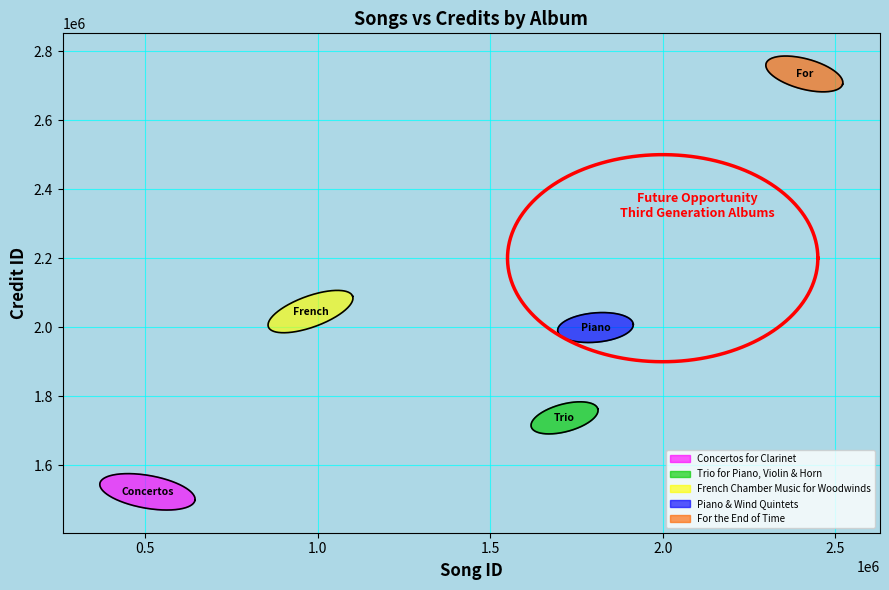

Which series has the largest range (max minus min)?

French Chamber Music for Woodwinds